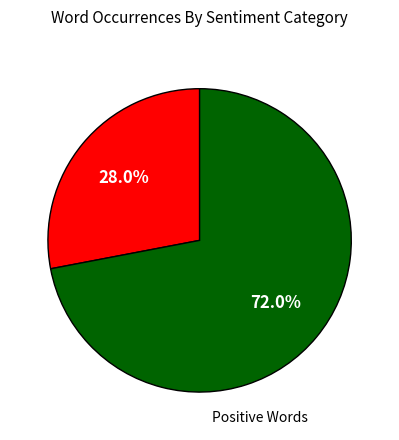

Does any single category account for the majority?

Yes